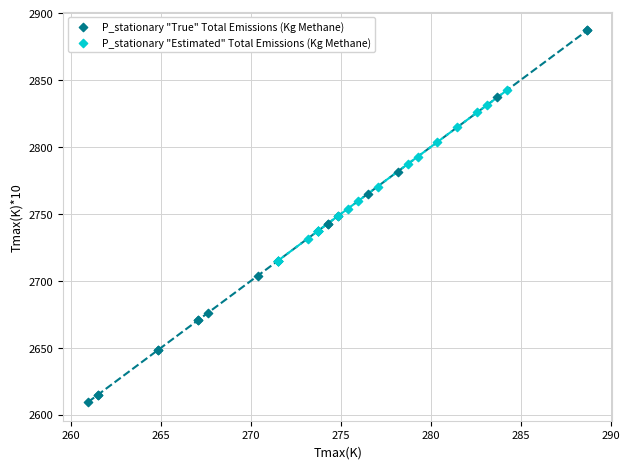

Which series has the largest Y range (max minus min)?

P_stationary "True" Total Emissions (Kg Methane)